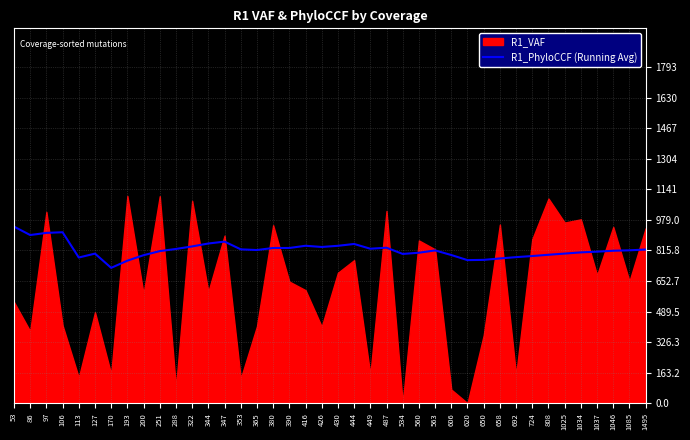

What is the smallest value displayed?

0.7